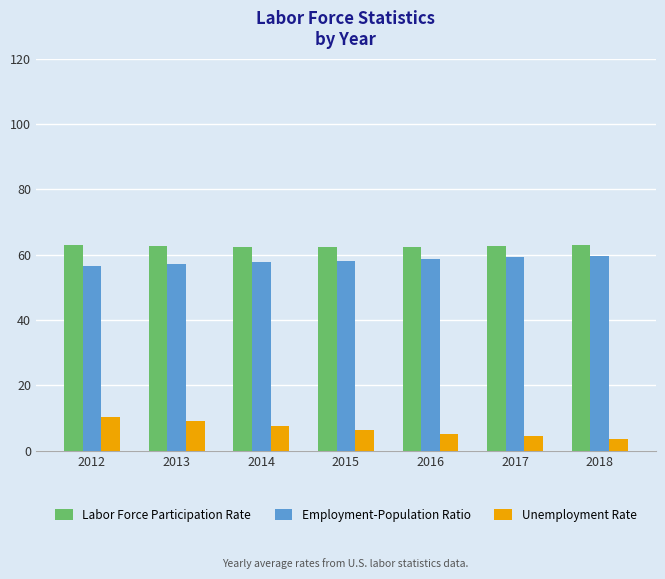

At 2013, list the series in order from smallest to largest.

Unemployment Rate, Employment-Population Ratio, Labor Force Participation Rate